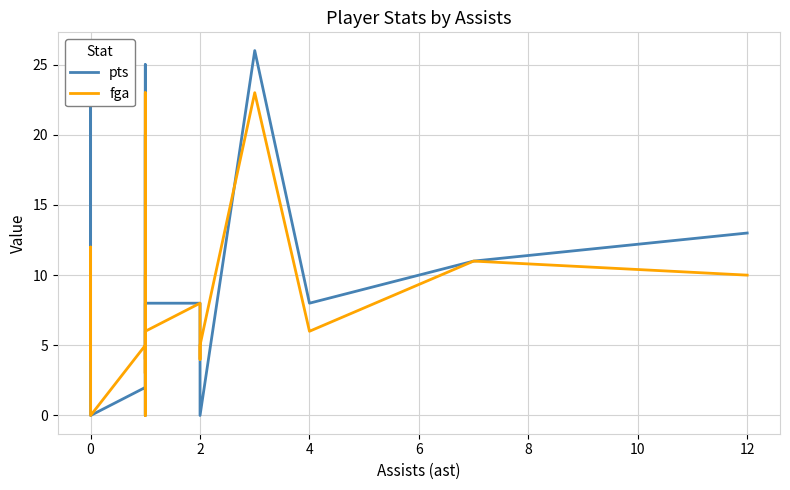

Which series changed the most between 2 and 4?

pts